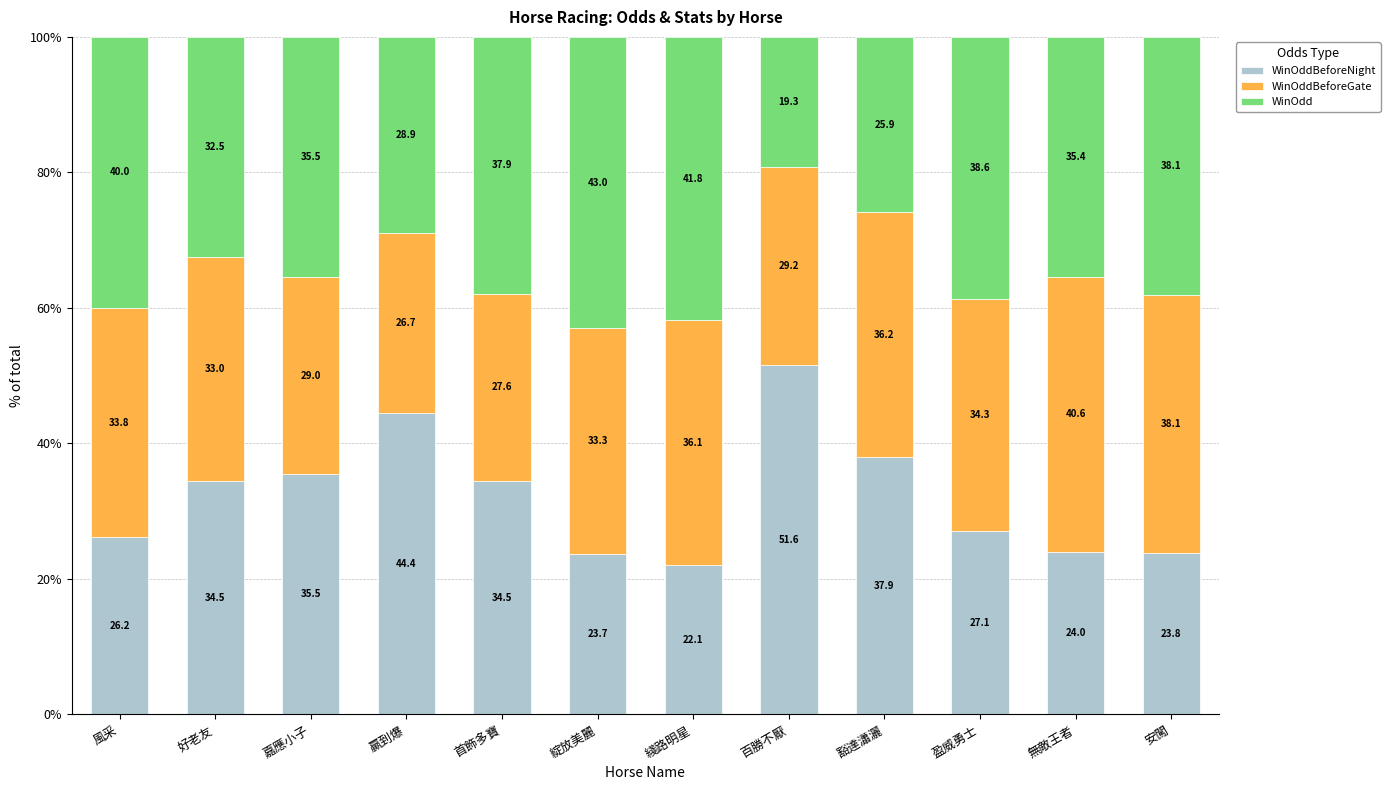

What is the total value across all series at 綫路明星?

100.0